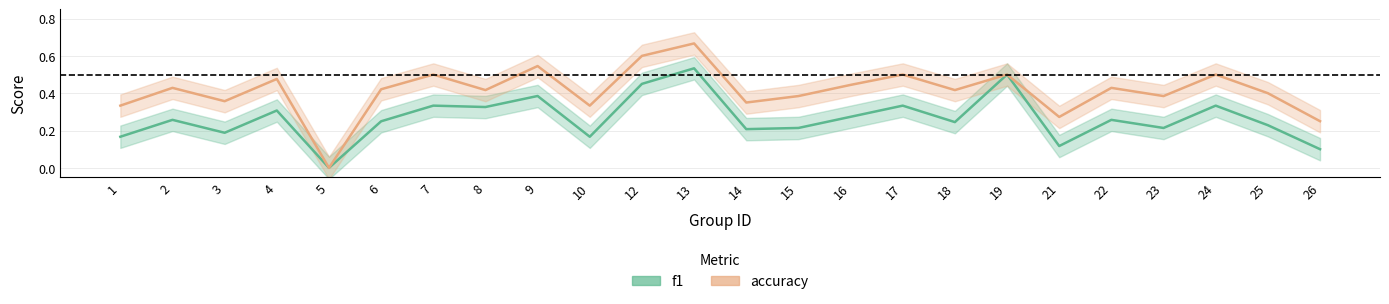

True or false: f1 and accuracy cross at least once.

False